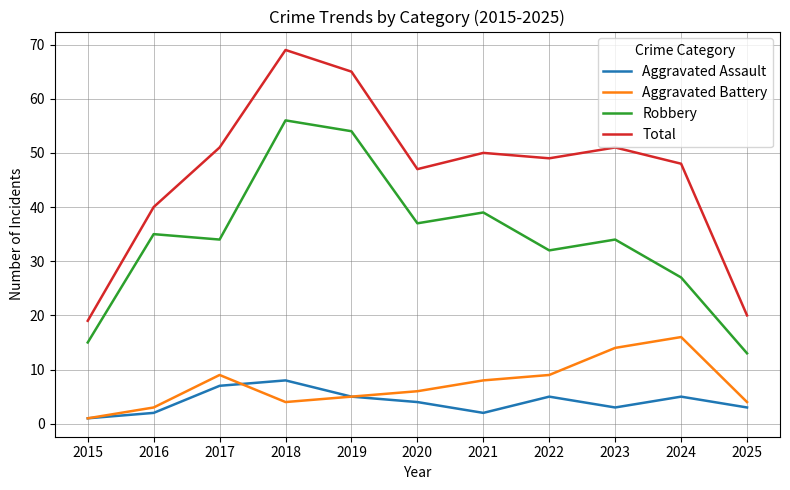

Count the number of data series in this chart.

4